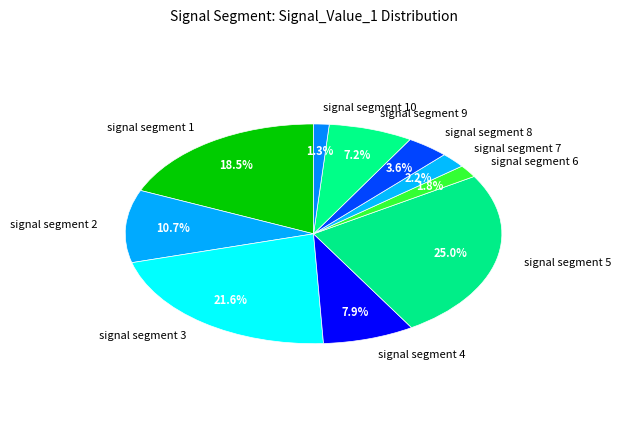

Which category has the smallest portion of the pie?

signal segment 10